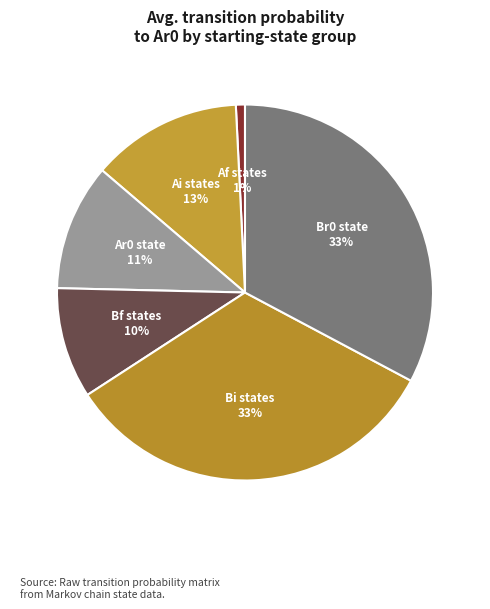

Count the number of slices in the pie.

6